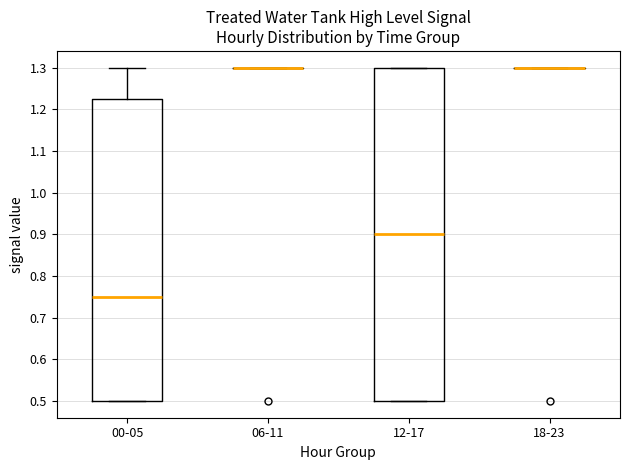

Which box is the tallest, from its lower edge to its upper edge?

12-17